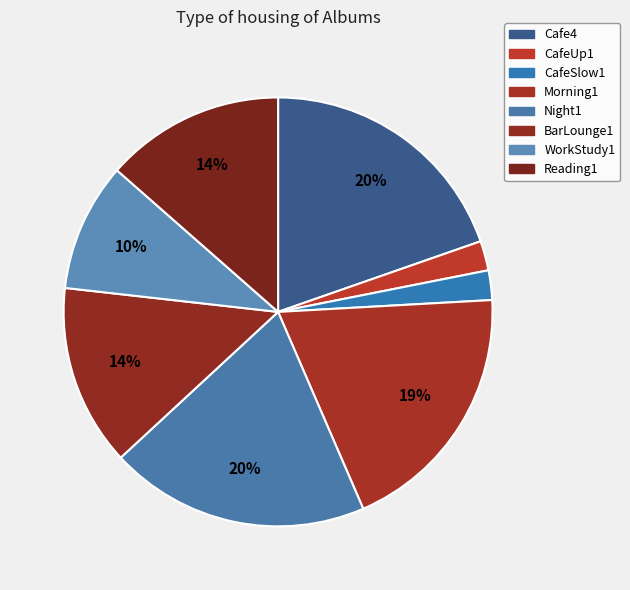

How many slices are in this pie chart?

8